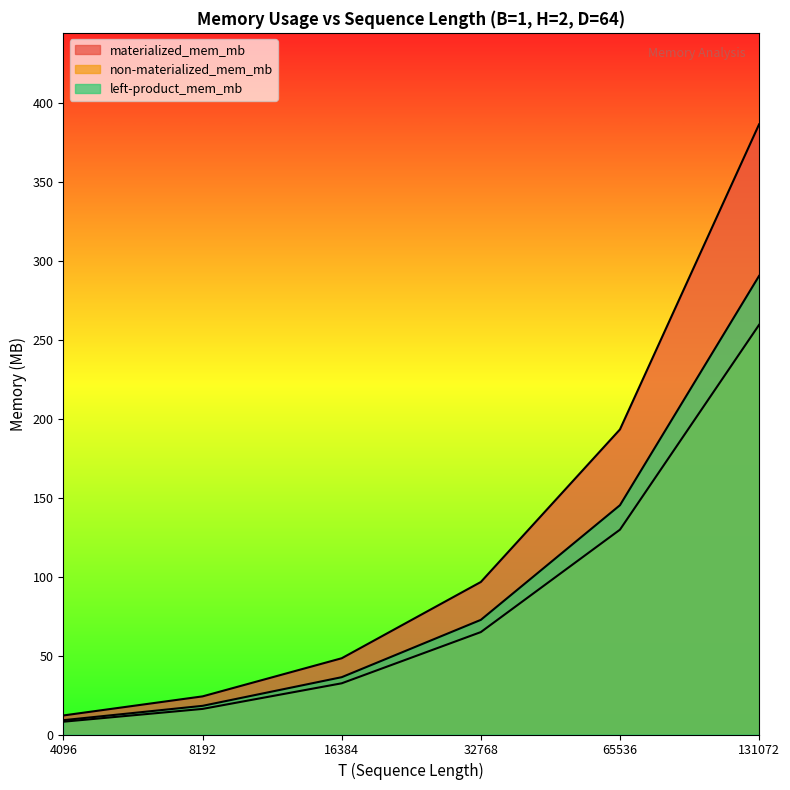

How many lines are shown in the chart?

3